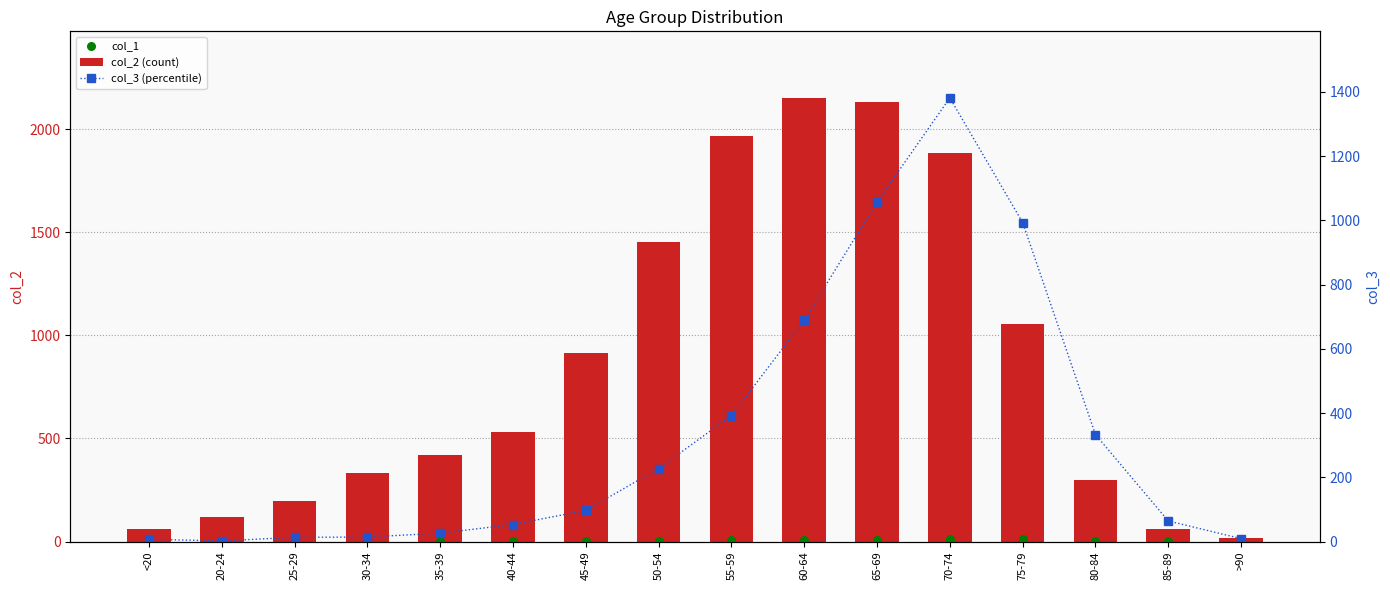

Is the value of col_2 (count) at 70-74 greater than the value of col_3 (percentile) at >90?

Yes